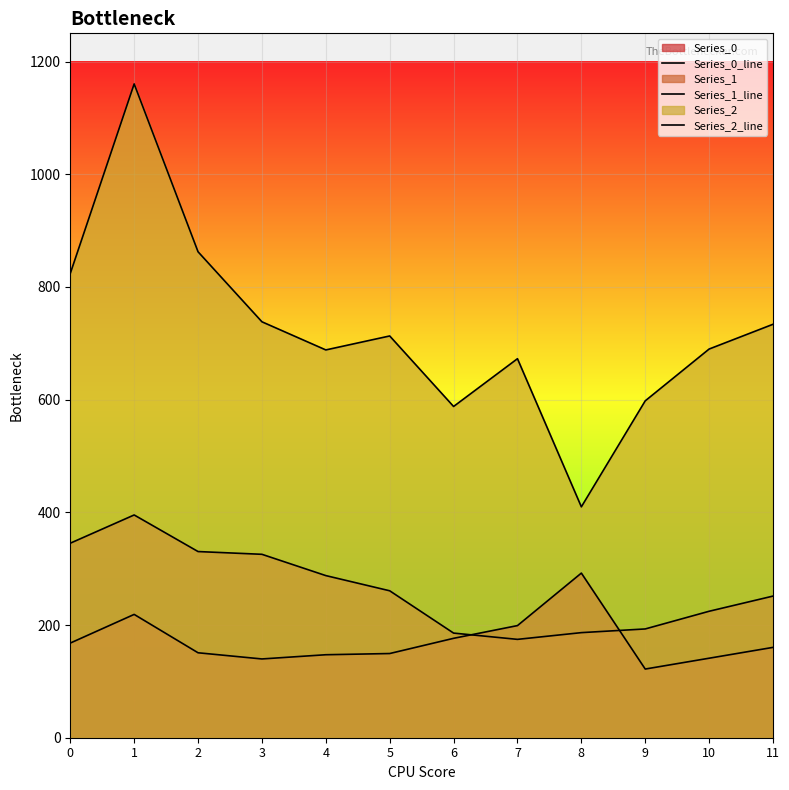

Reading left to right, list all the values displayed in this chart.

Series_0_line: 168.0	218.8	150.8	139.8	147.3	149.4	176.4	199.0	292.2	121.9	141.1	160.3
Series_1_line: 345.2	395.3	330.4	325.5	287.7	260.8	185.7	174.5	186.5	193.0	224.4	251.4
Series_2_line: 823.9	1160.2	862.3	738.1	688.2	712.9	587.8	672.6	409.7	597.8	689.8	733.7